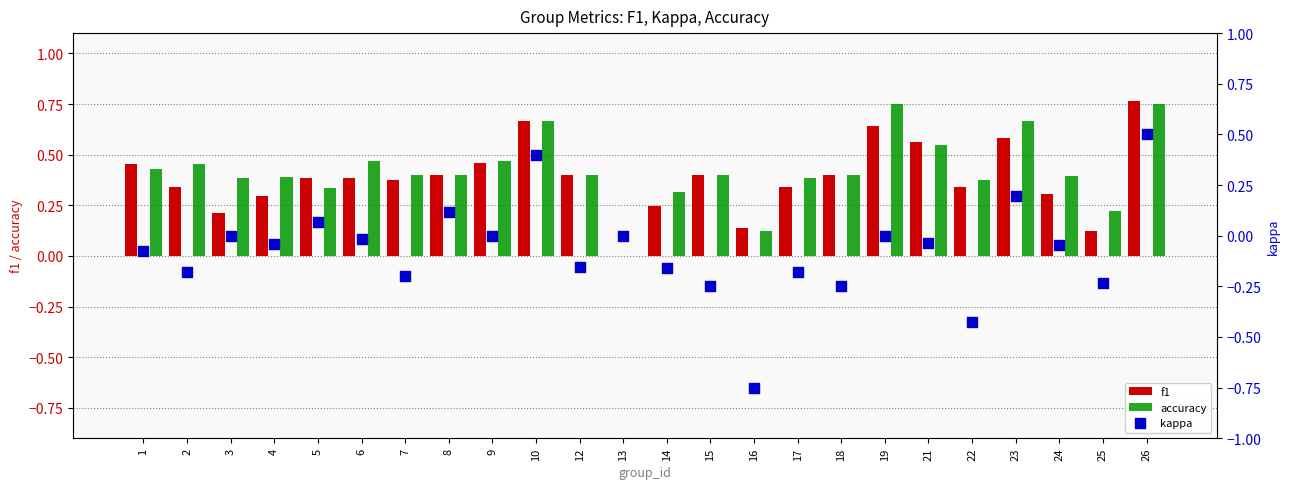

What are all the series names shown in the legend?

f1, accuracy, kappa